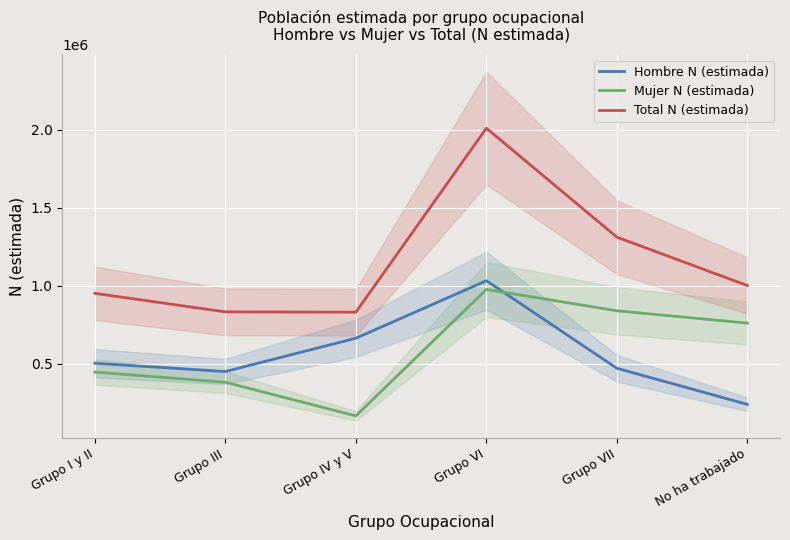

Reading left to right, what are all the values shown in this chart?

Hombre N (estimada): Grupo I y II=503963	Grupo III=450851	Grupo IV y V=664098	Grupo VI=1032273	Grupo VII=471509	No ha trabajado=240507
Mujer N (estimada): Grupo I y II=447467	Grupo III=381952	Grupo IV y V=166749	Grupo VI=976467	Grupo VII=839602	No ha trabajado=760809
Total N (estimada): Grupo I y II=951430	Grupo III=832803	Grupo IV y V=830847	Grupo VI=2008740	Grupo VII=1311111	No ha trabajado=1001316